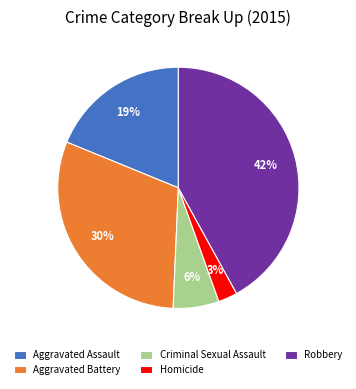

How many slices are in this pie chart?

5